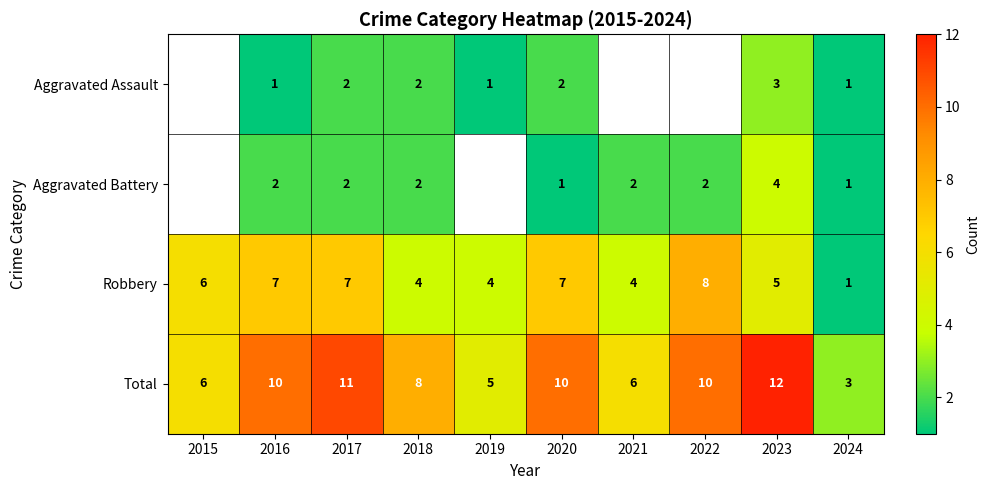

Is the value of Total at 2023 greater than the value of Aggravated Assault at 2020?

Yes